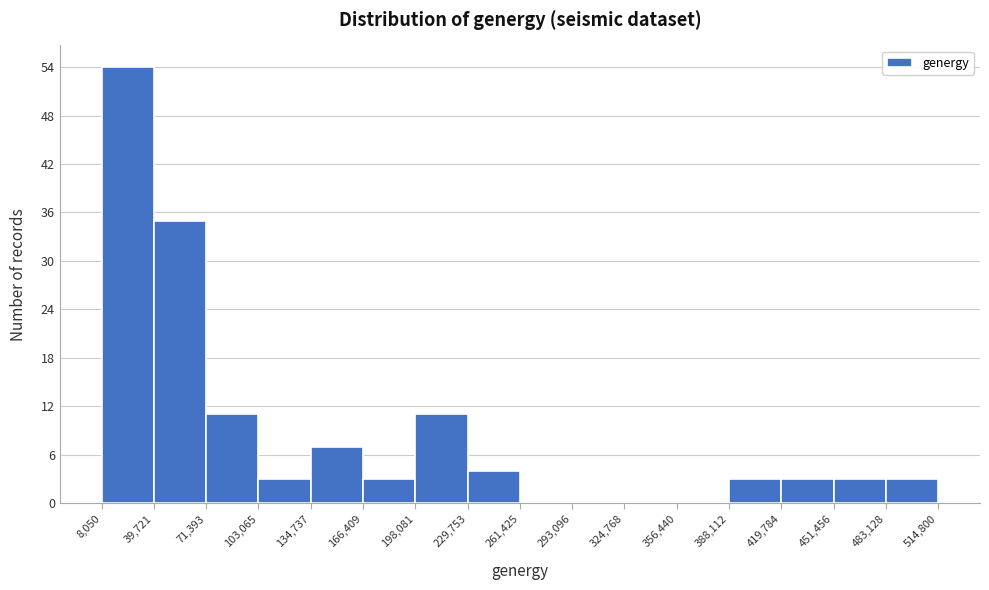

Reading left to right, list every bar in this chart as the range it spans on the x-axis followed by its height. The values are not printed on the chart, so give them approximately, as read against the axis.

8,050 to 39,721: 54
39,721 to 71,393: 35
71,393 to 103,065: 11
103,065 to 134,737: 3
134,737 to 166,409: 7
166,409 to 198,081: 3
198,081 to 229,753: 11
229,753 to 261,425: 4
261,425 to 293,096: 0
293,096 to 324,768: 0
324,768 to 356,440: 0
356,440 to 388,112: 0
388,112 to 419,784: 3
419,784 to 451,456: 3
451,456 to 483,128: 3
483,128 to 514,800: 3